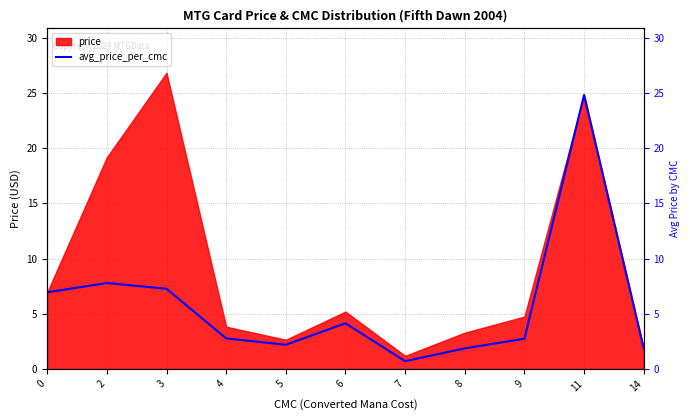

What is the difference between the maximum and second lowest values?

23.0